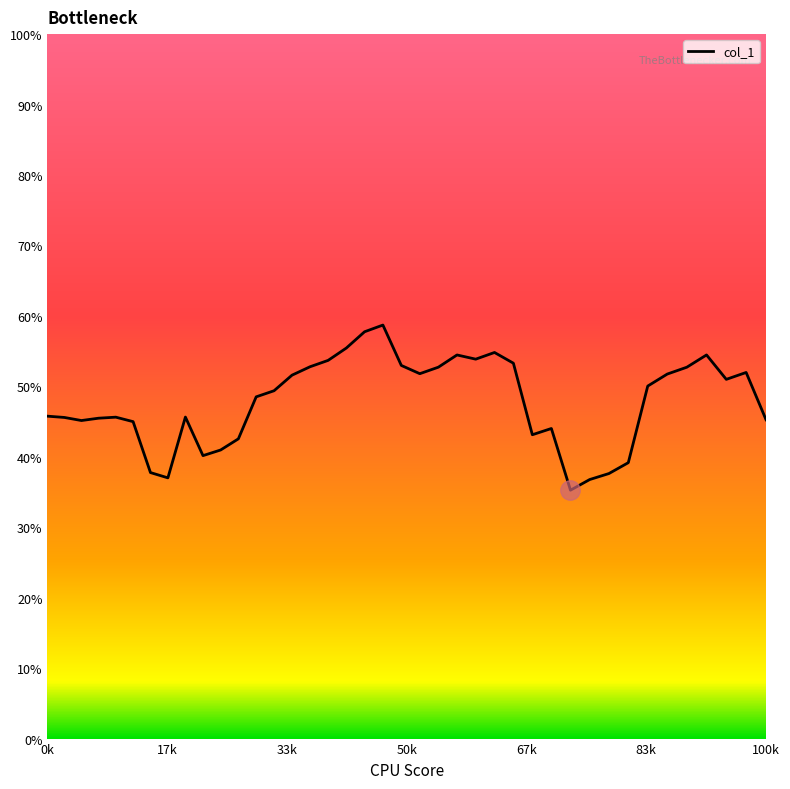

Reading left to right, what are all the values shown in this chart?

0.5	0.5	0.5	0.5	0.5	0.4	0.4	0.4	0.5	0.4	0.4	0.4	0.5	0.5	0.5	0.5	0.5	0.6	0.6	0.6	0.5	0.5	0.5	0.5	0.5	0.5	0.5	0.4	0.4	0.4	0.4	0.4	0.4	0.5	0.5	0.5	0.5	0.5	0.5	0.5